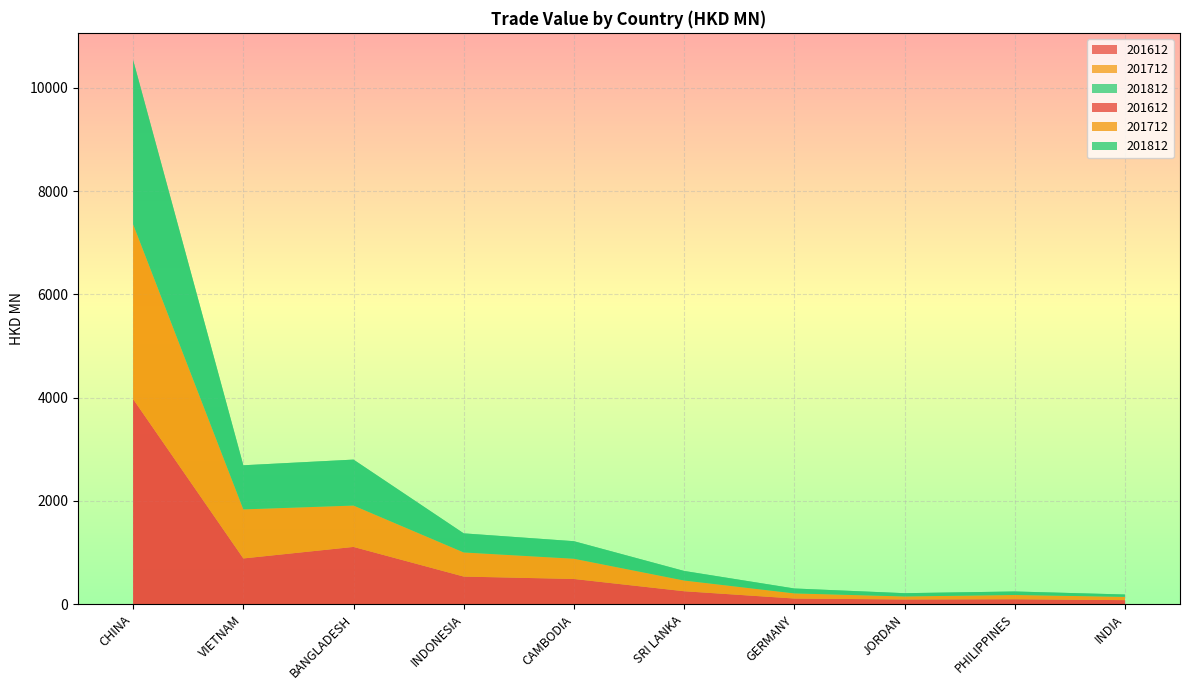

Reading left to right, transcribe all the data shown in this chart.

201612: 3973.0	886.7	1109.8	535.7	489.1	251.8	110.5	92.2	96.9	79.5
201712: 3385.6	950.3	801.5	467.5	392.3	207.9	99.8	58.5	82.6	63.2
201812: 3180.9	854.6	890.1	369.6	339.8	185.2	95.0	63.4	67.8	46.3